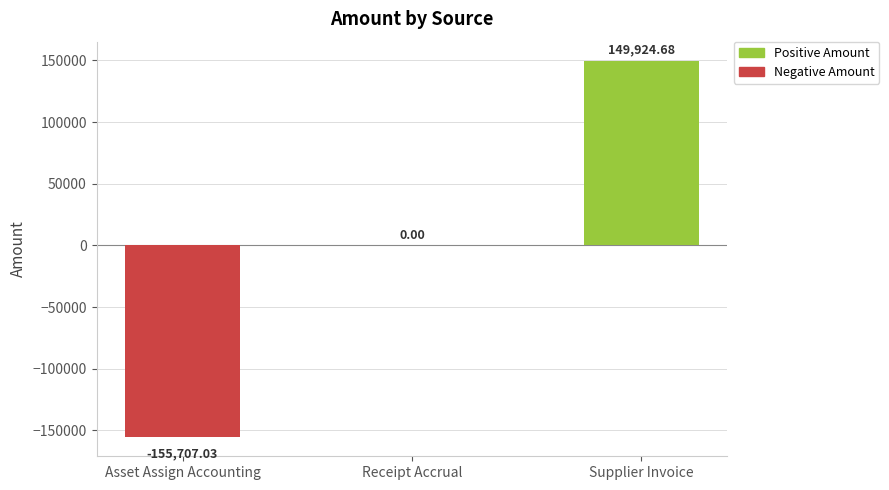

What is the change in value from Asset Assign Accounting to Supplier Invoice?

+305631.7